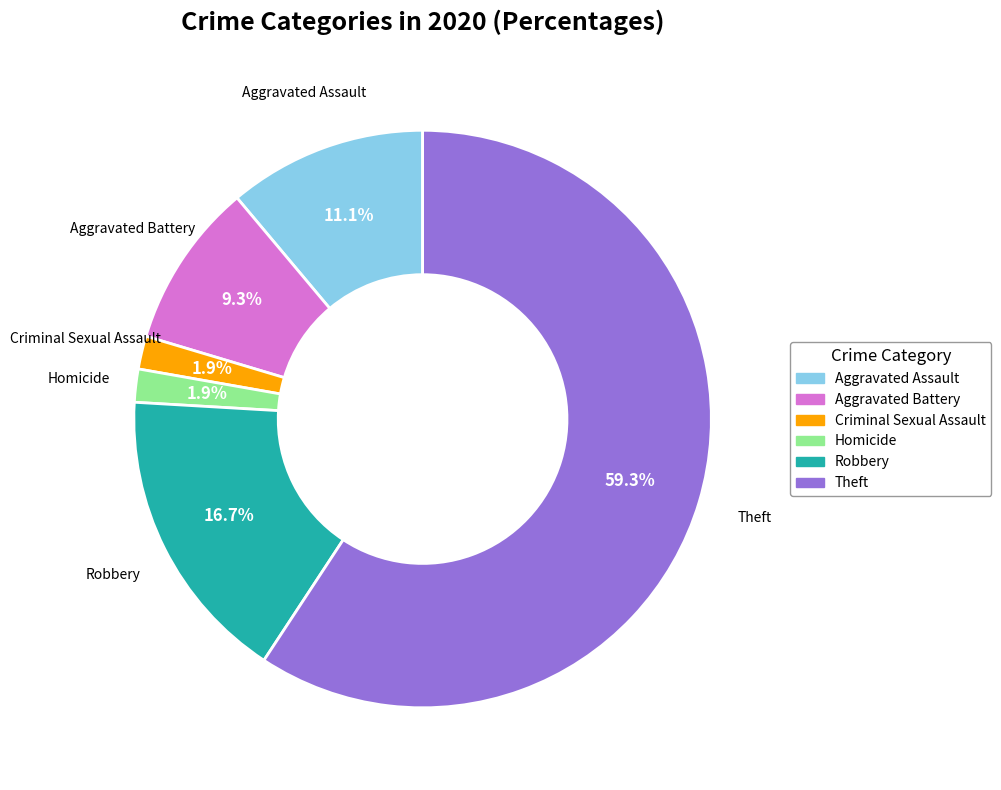

Is there any slice that represents more than half of the pie?

Yes